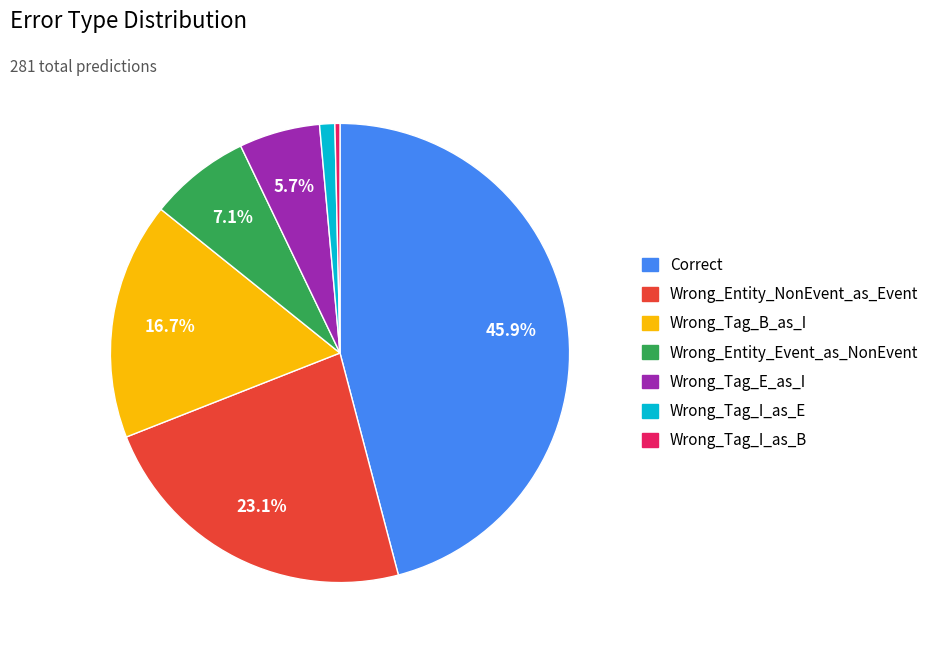

True or false: Wrong_Tag_I_as_E accounts for 1% of the total.

True